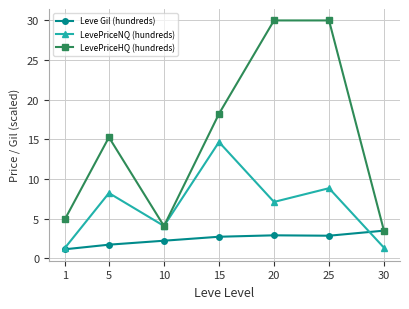

What is the minimum value for LevePriceHQ (hundreds)?

3.4